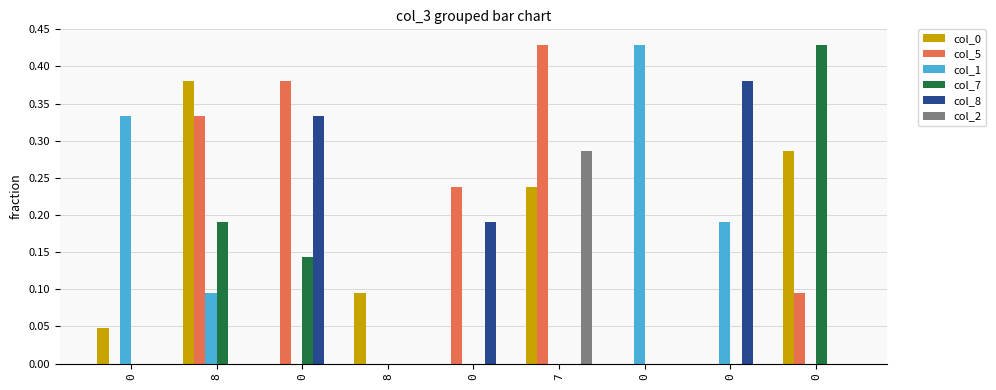

The value of col_7 at 0 is 0.4. True or false?

True